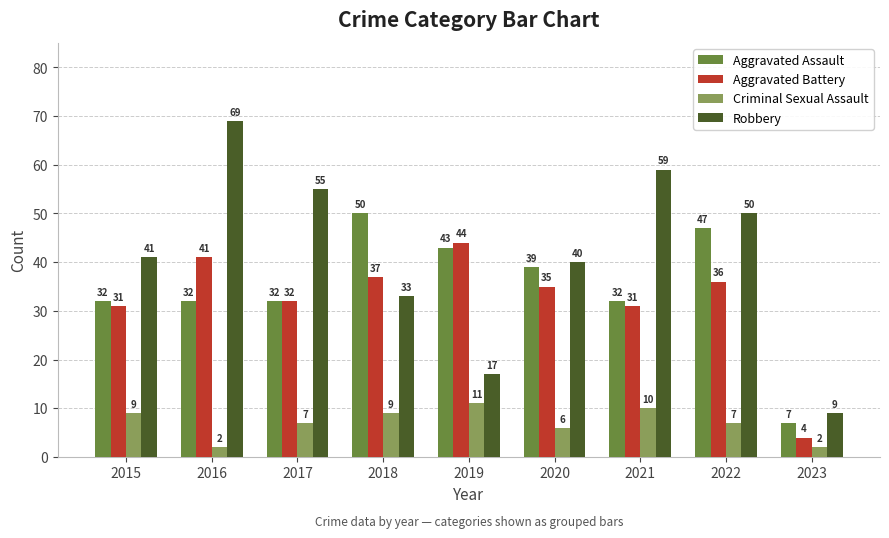

Which series has the widest spread of values?

Robbery